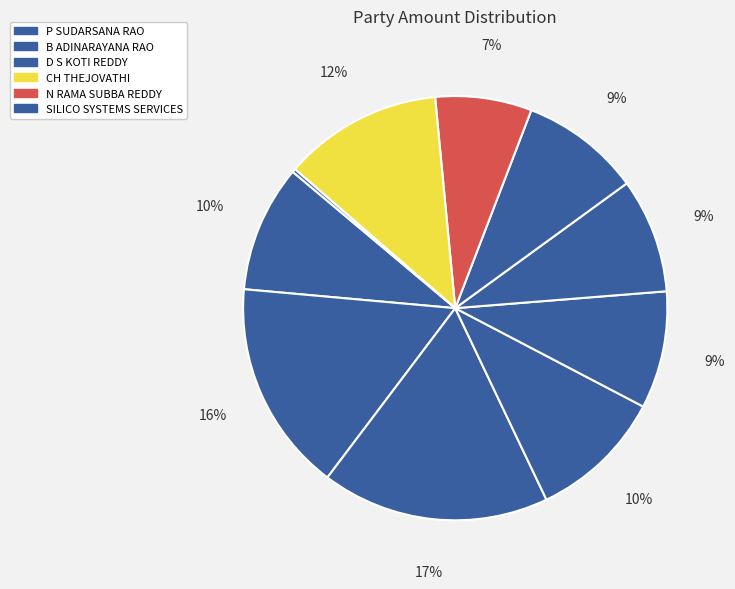

Count the number of slices in the pie.

10